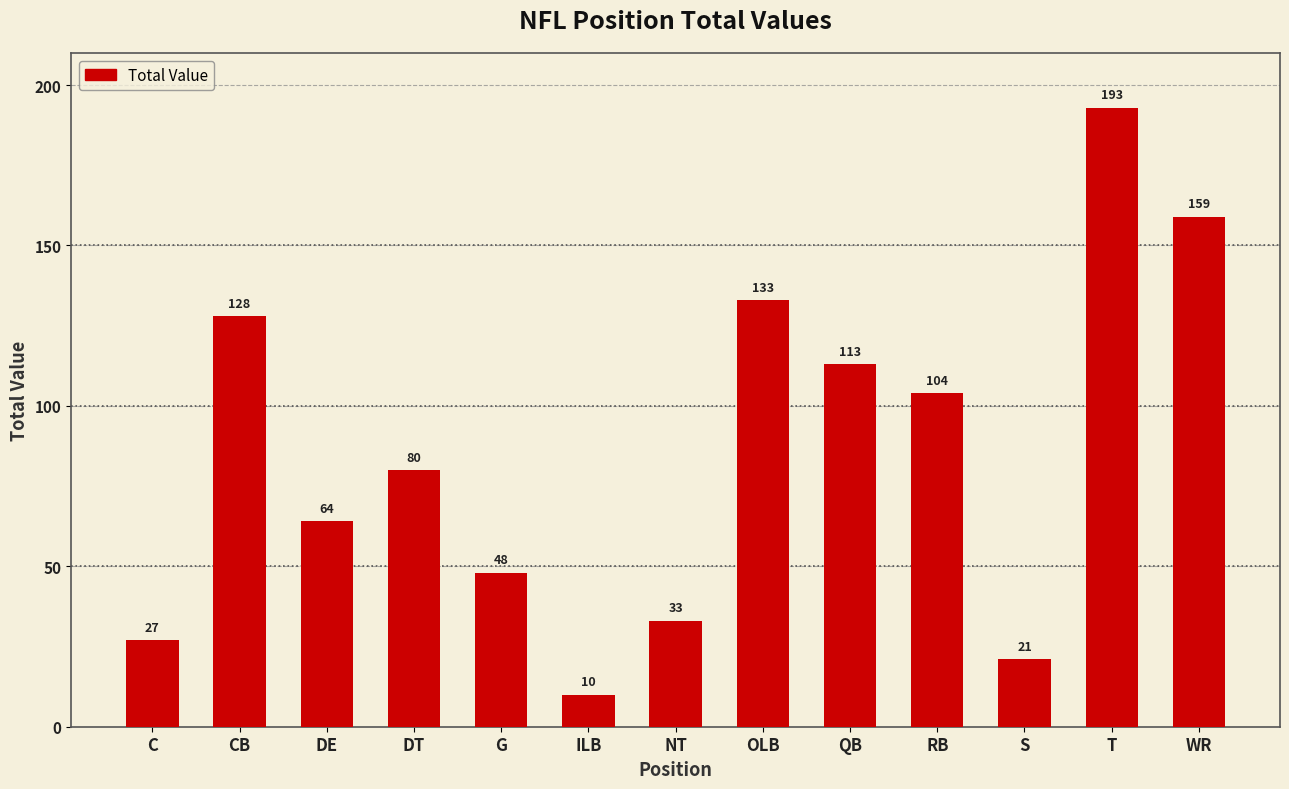

What is the smallest value displayed?

10